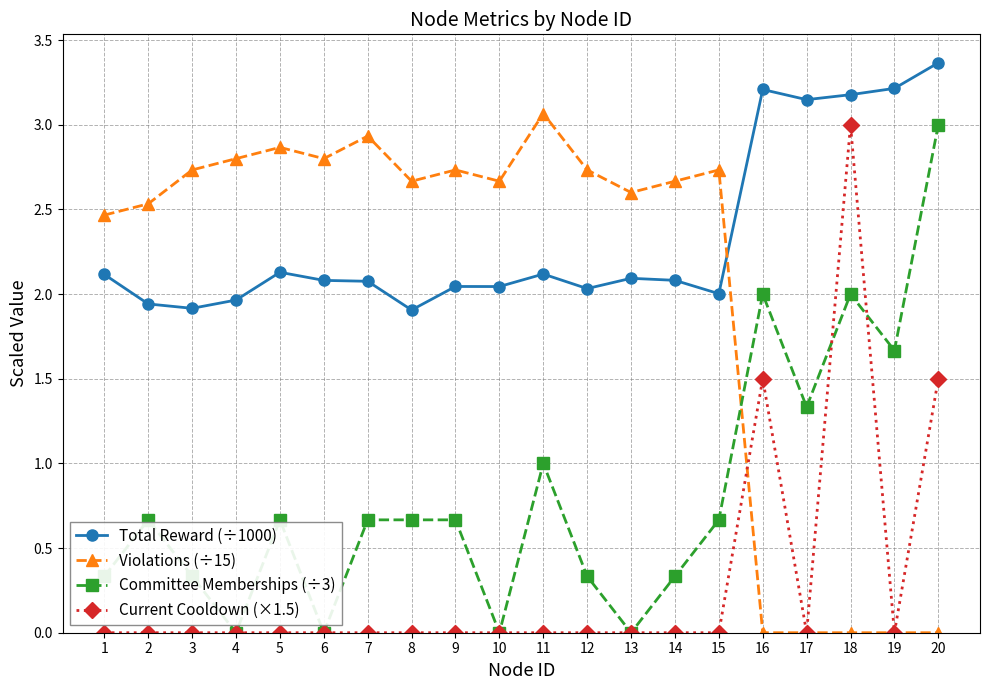

How many categories are shown in the chart?

20